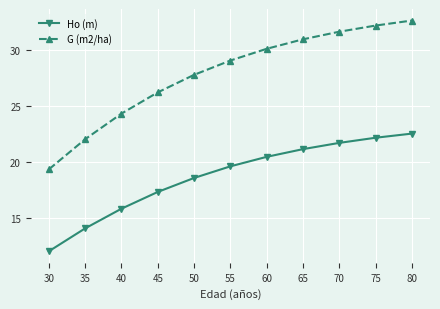

What are all the series names shown in the legend?

Ho (m), G (m2/ha)